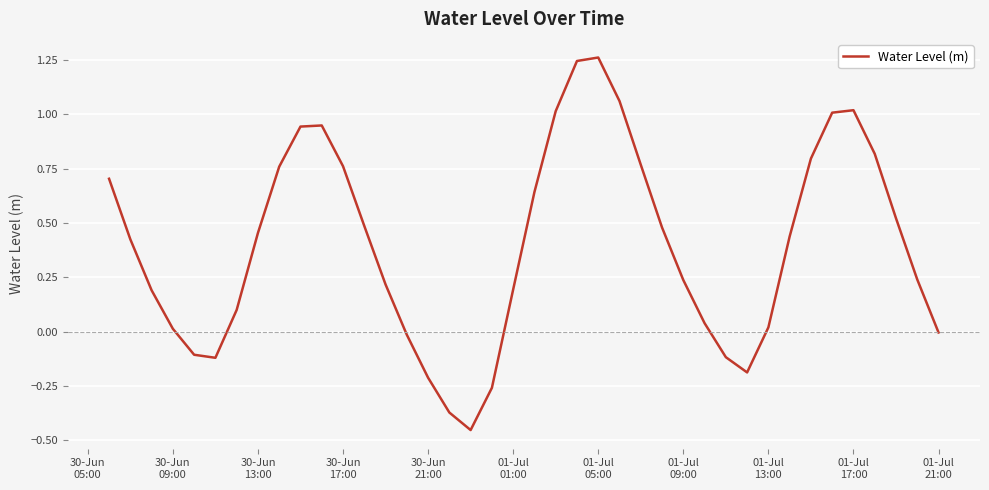

How many lines are shown in the chart?

1